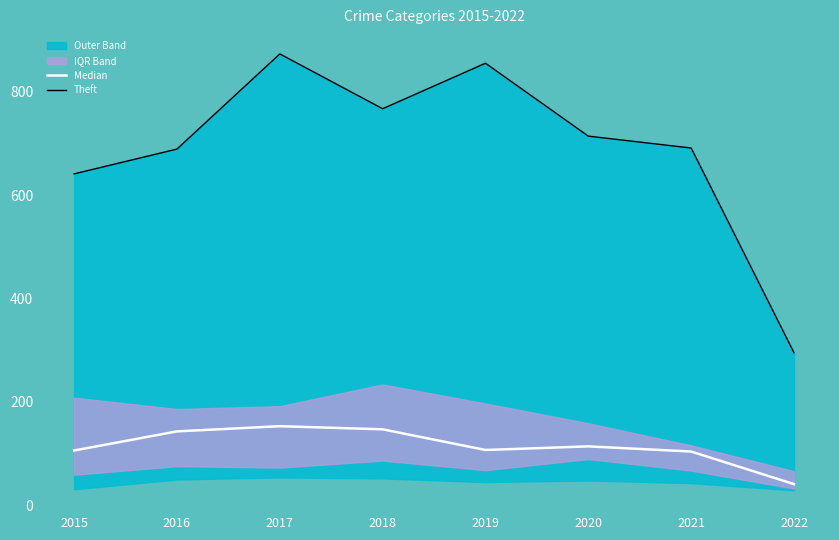

Which series has the largest total across all categories?

Theft